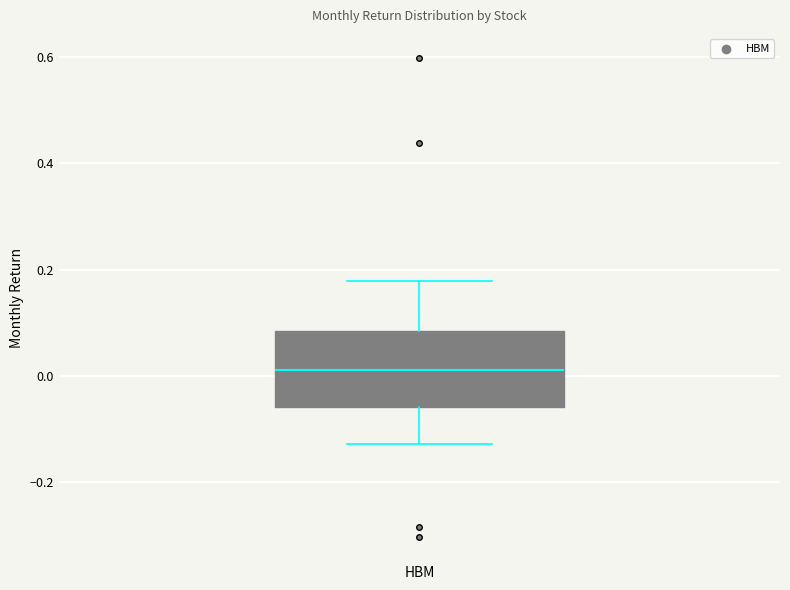

Where is the upper edge of the box for HBM on the y-axis? The values are not printed on the chart, so give them approximately, as read against the axis.

0.08